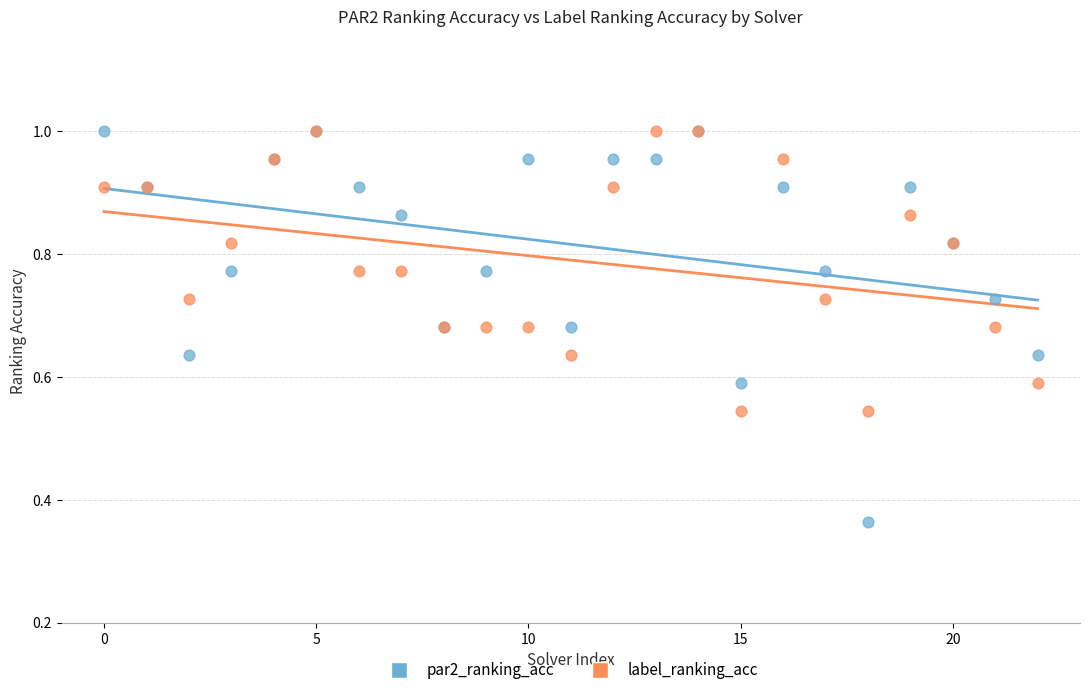

Which series reaches the minimum Y coordinate?

par2_ranking_acc